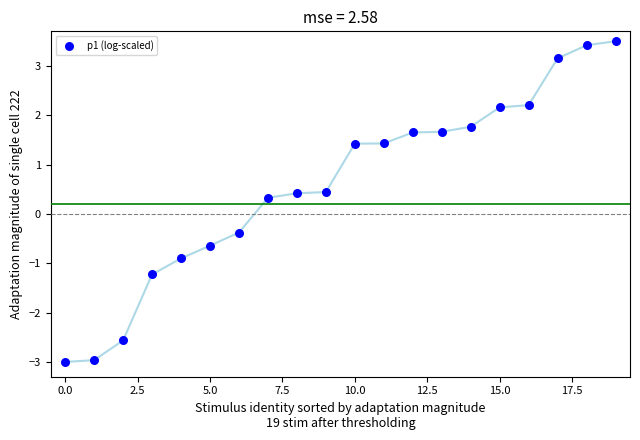

What is the range of Y values (max minus min)?

6.5